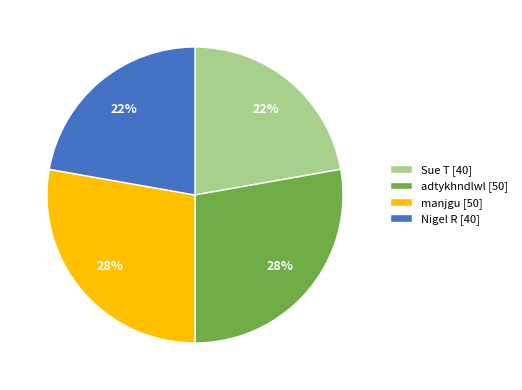

Do Sue T and Nigel R together represent more than half of the pie?

No